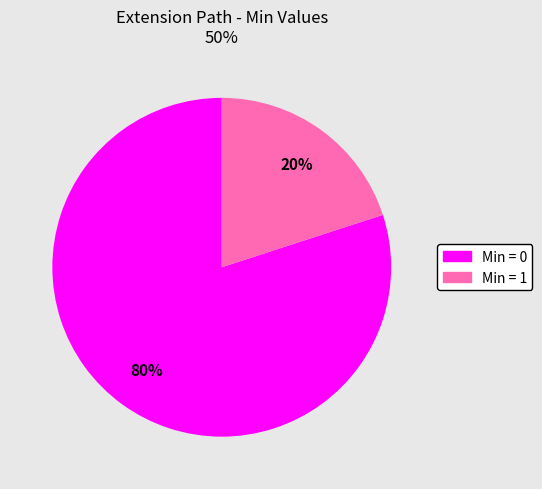

Is there any slice that represents more than half of the pie?

Yes